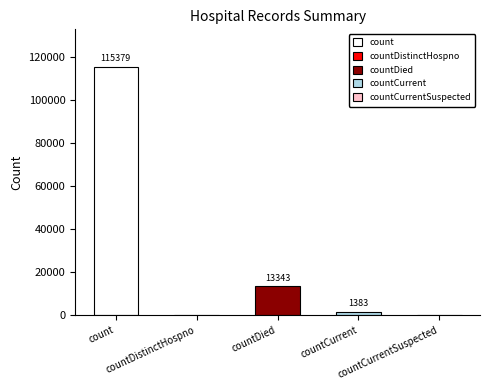

List the labels in order of value, smallest first.

countDistinctHospno, countCurrentSuspected, countCurrent, countDied, count